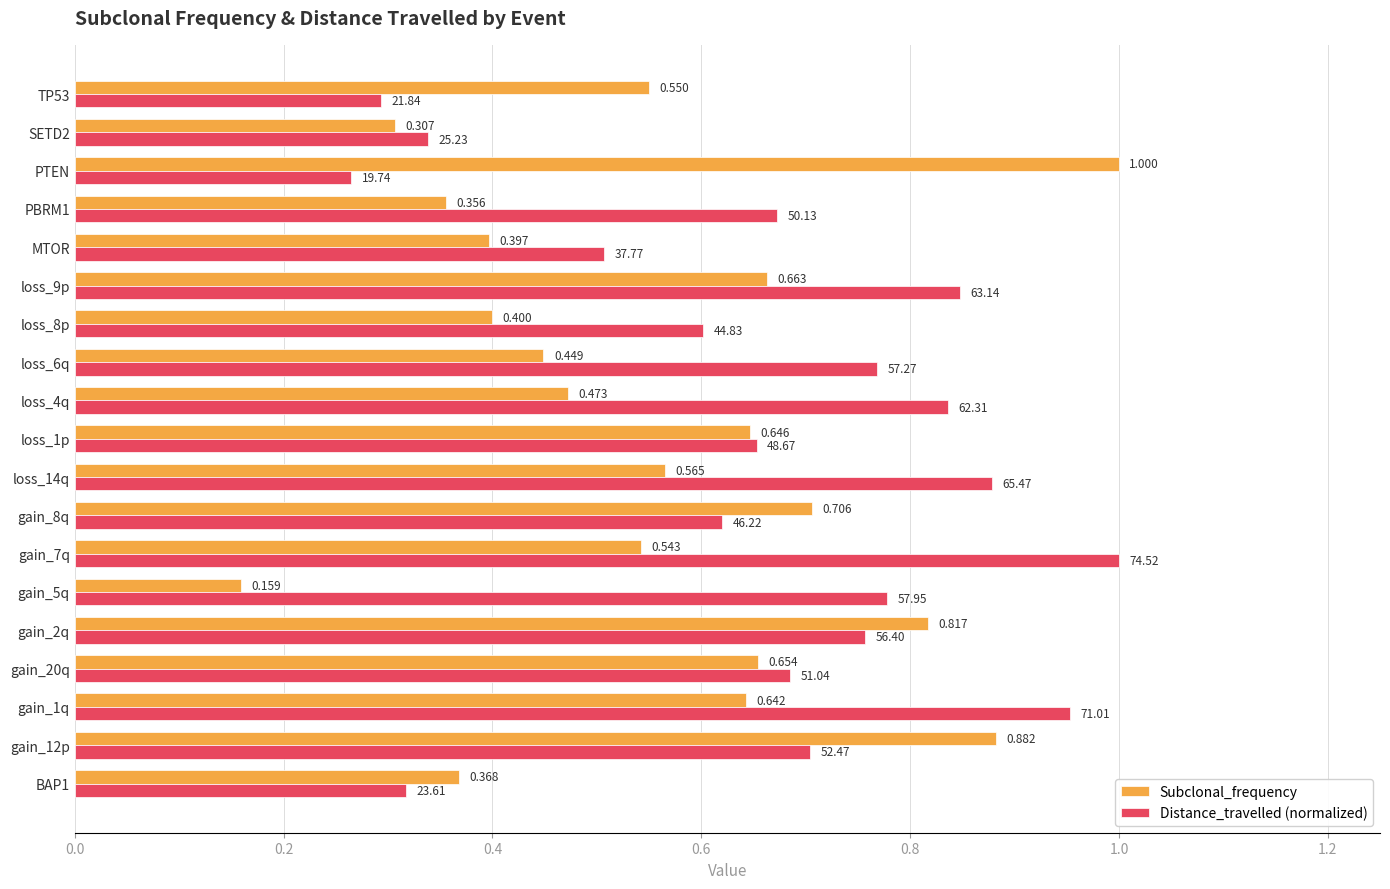

Which category has the highest value in the Subclonal_frequency series?

PTEN